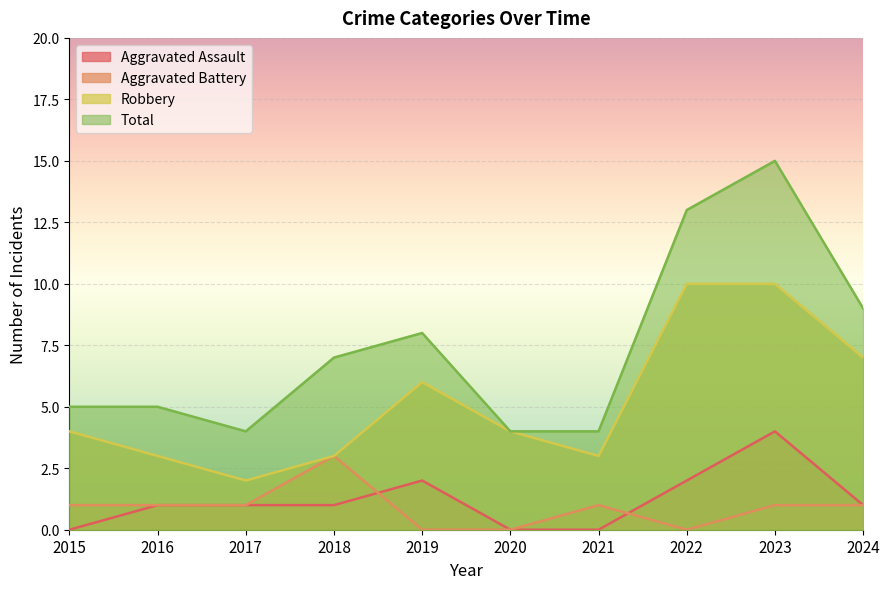

What is the difference between the maximum and minimum values in the Aggravated Assault series?

4